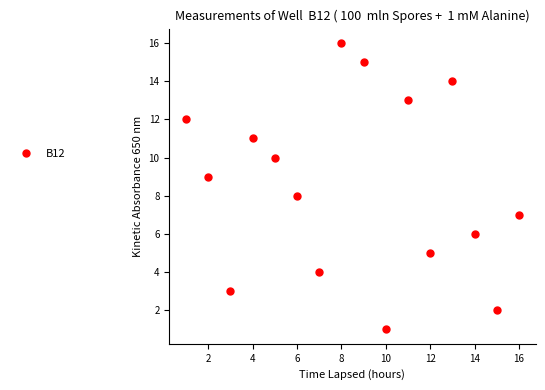

What is the sum of all values?

136